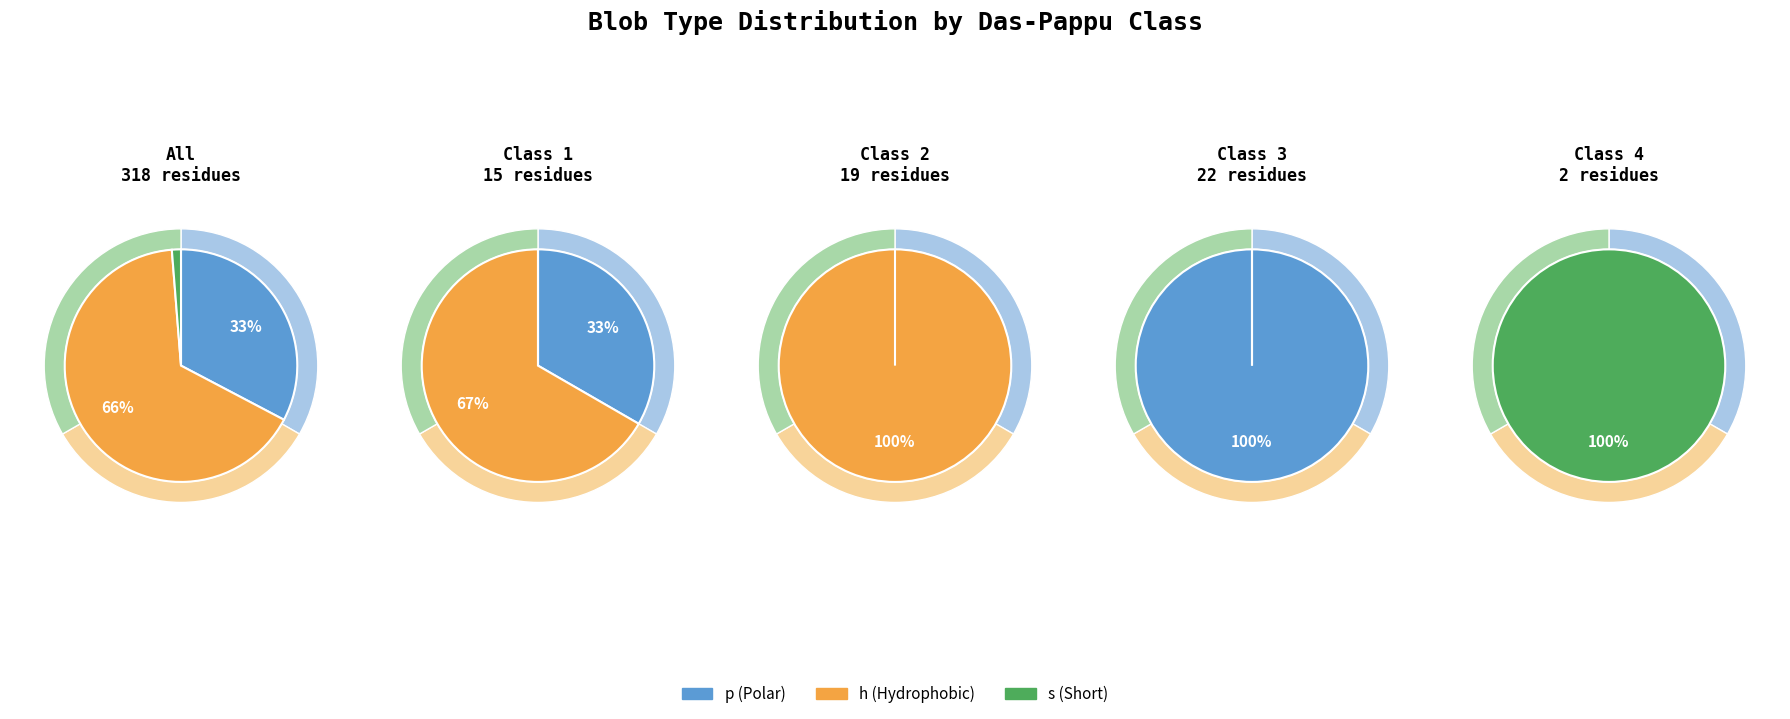

What percentage do 1 and 2 together represent?

47.4%